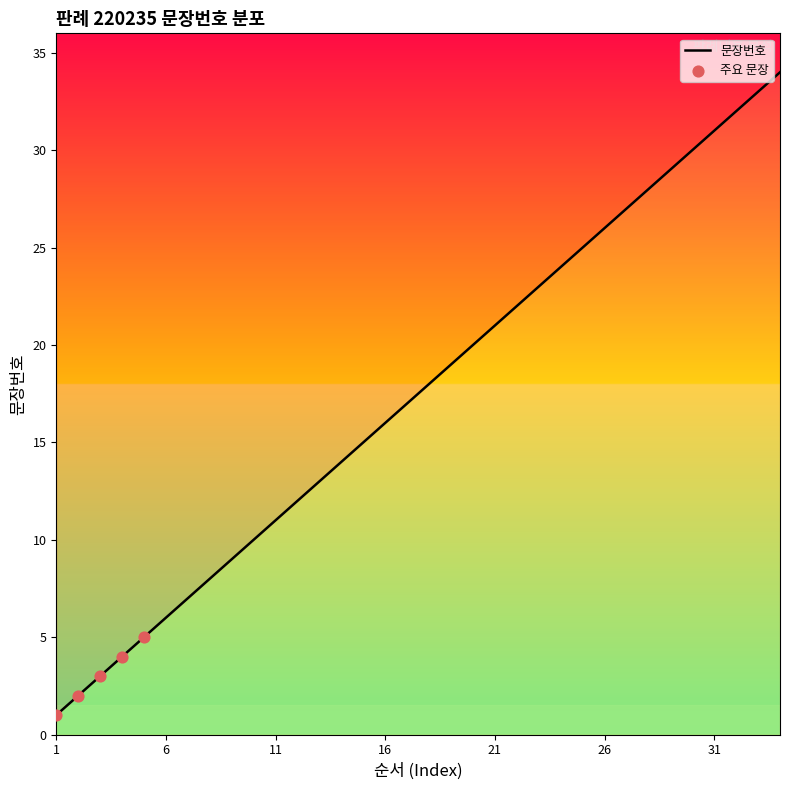

Which has a higher value, 29 or 2?

29